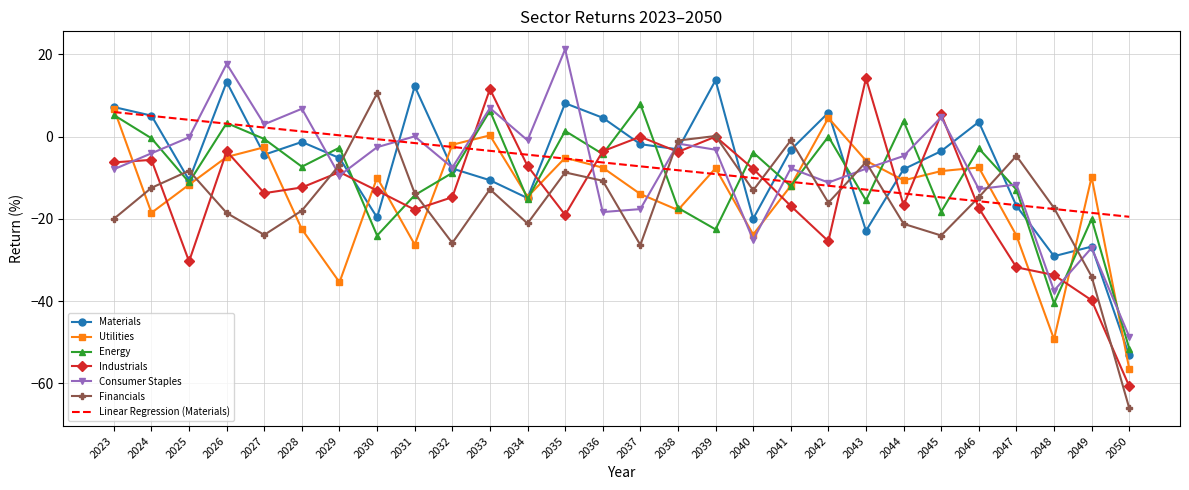

What is the sum of all Materials values?

-188.9